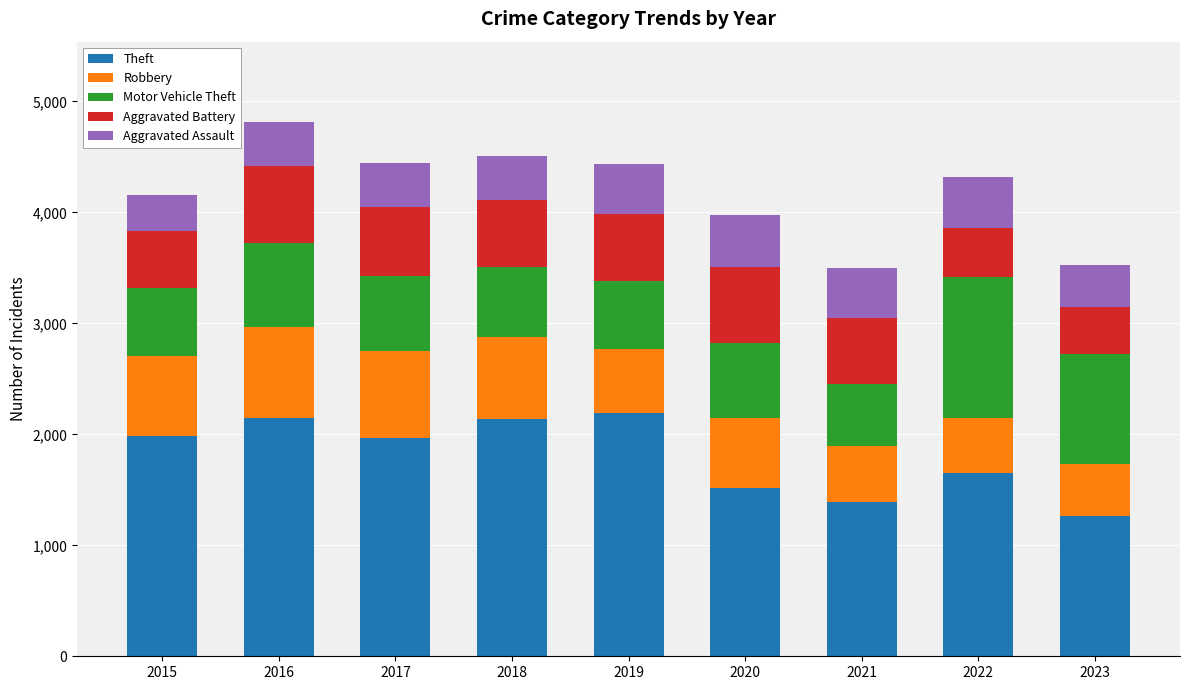

How many values in the Theft series are below 1968?

4